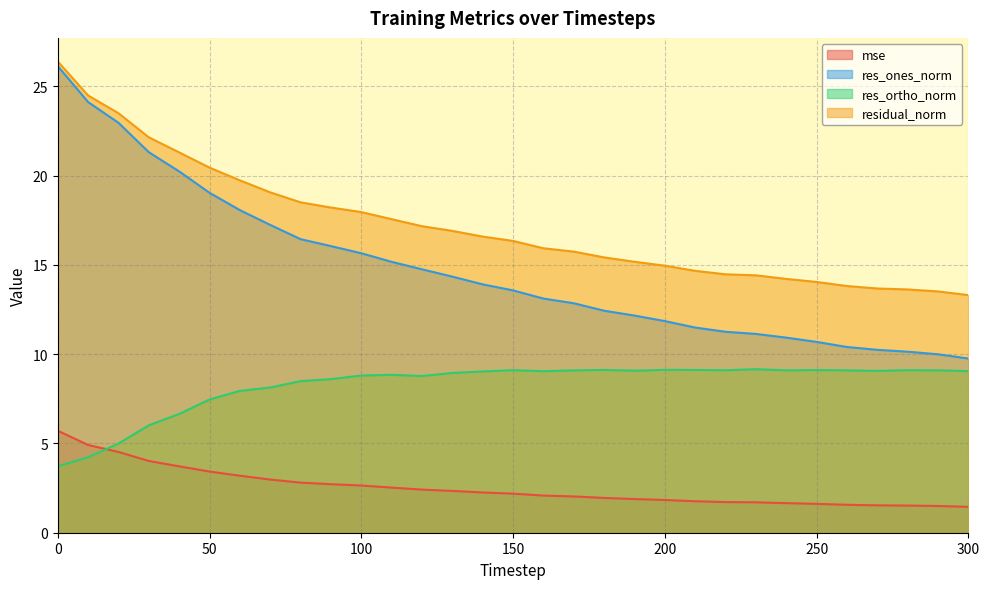

What is the sum of the res_ortho_norm values at 140 and 0?

12.8